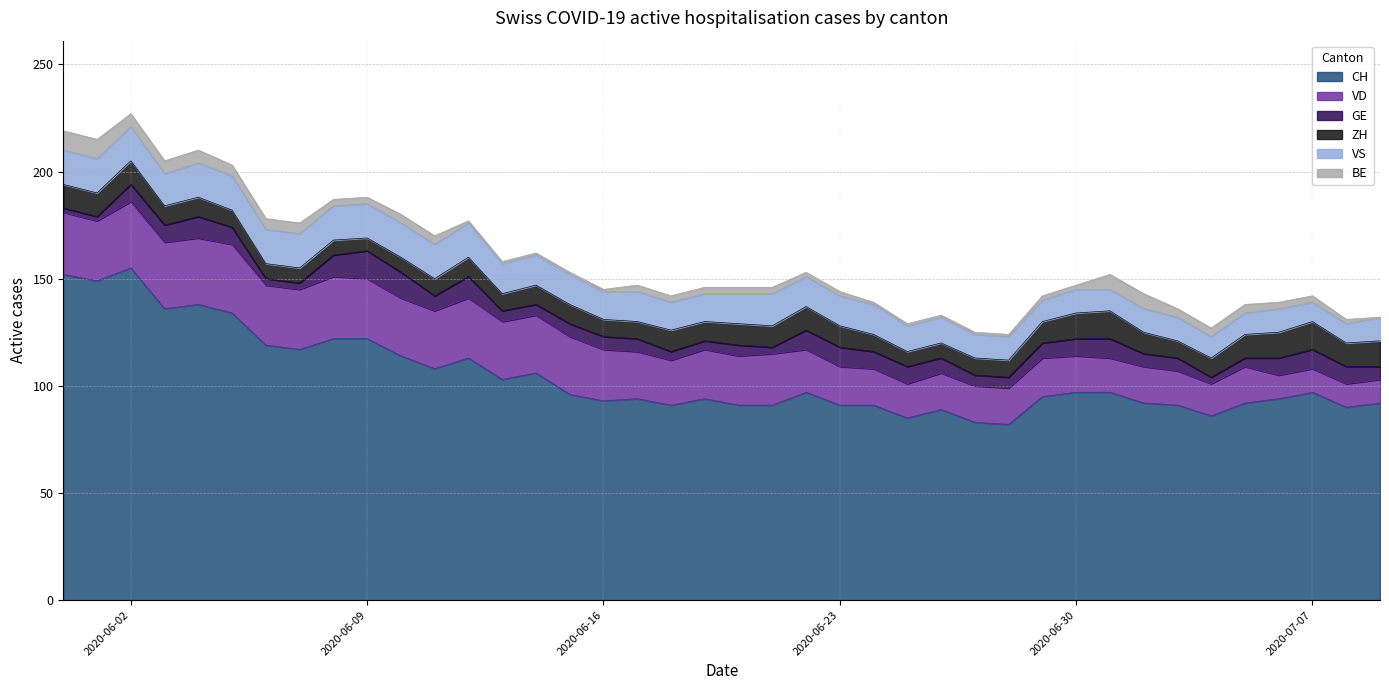

What is the sum of all VD values?

877